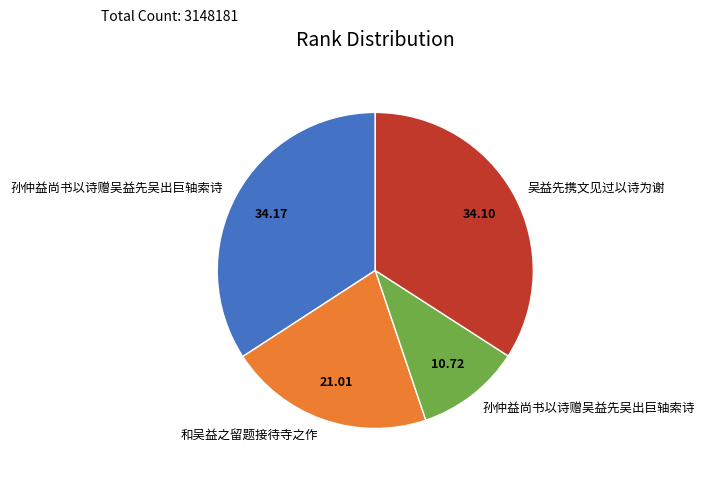

Does any single category account for the majority?

No